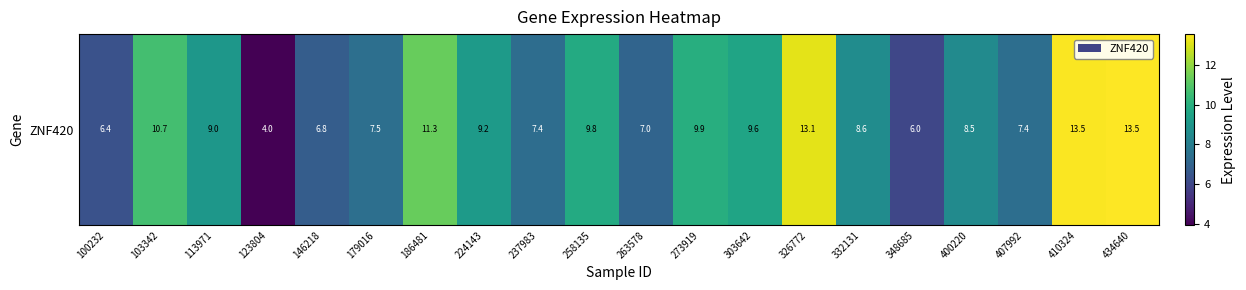

Rank the categories by value from lowest to highest.

123804, 348685, 100232, 146218, 263578, 237983, 407992, 179016, 400220, 332131, 113971, 224143, 303642, 258135, 273919, 103342, 186481, 326772, 410324, 434640